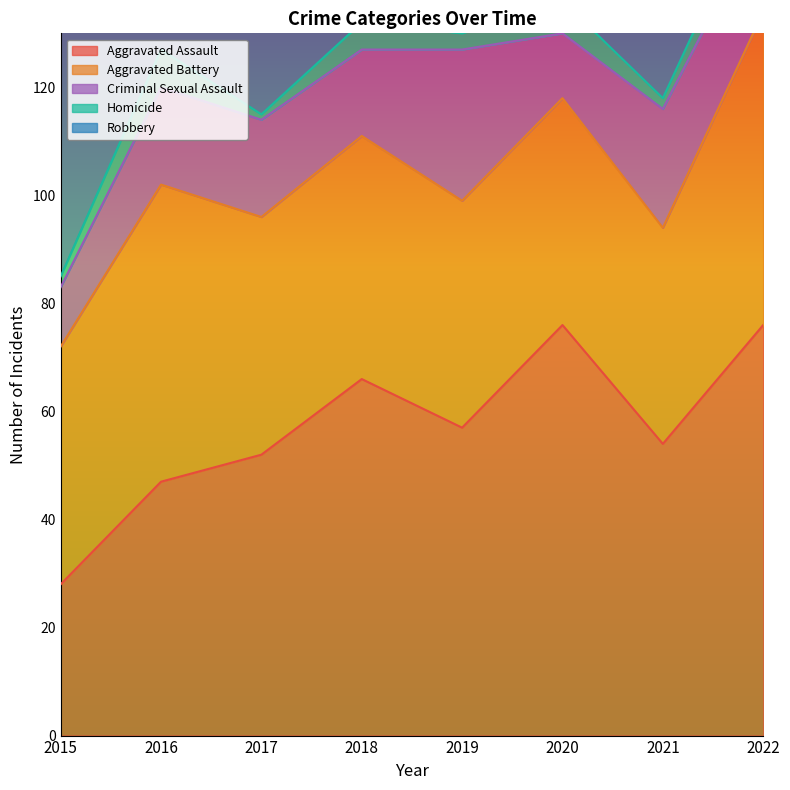

What is the sum of all Homicide values?

32